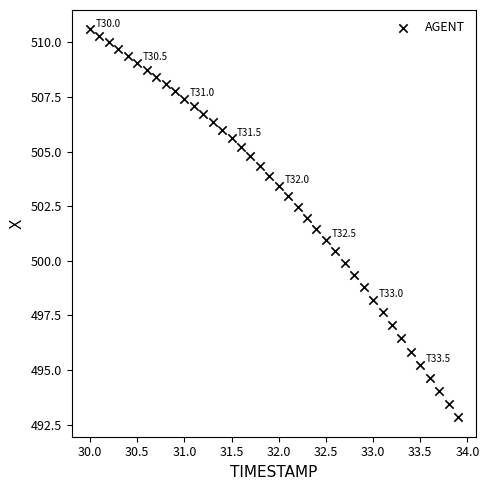

What is the range of X values (max minus min)?

3.9